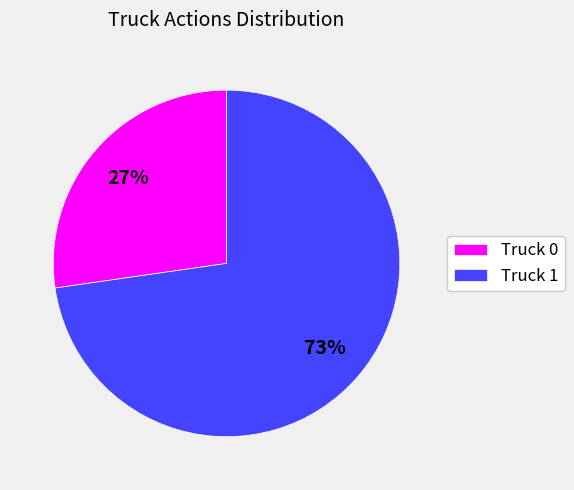

Is there any slice that represents more than half of the pie?

Yes